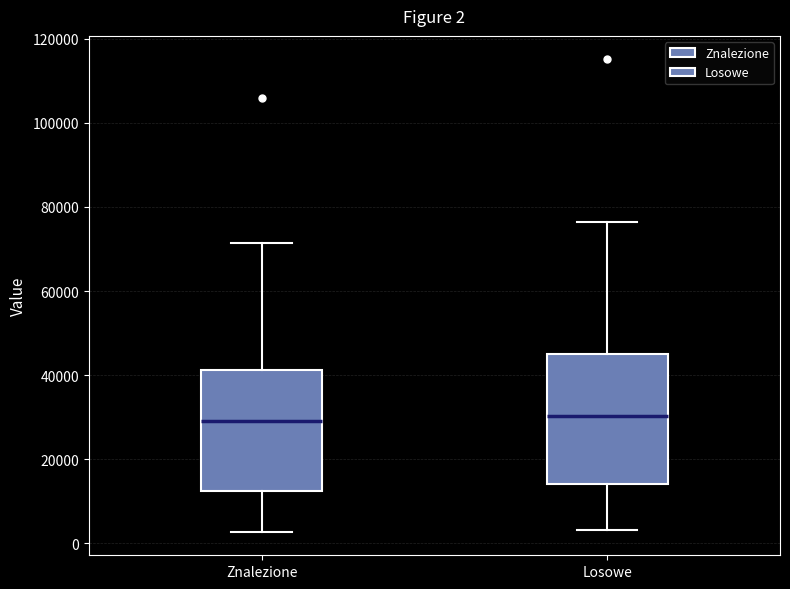

Comparing the boxes themselves (not the whiskers), which one is the tallest?

Losowe